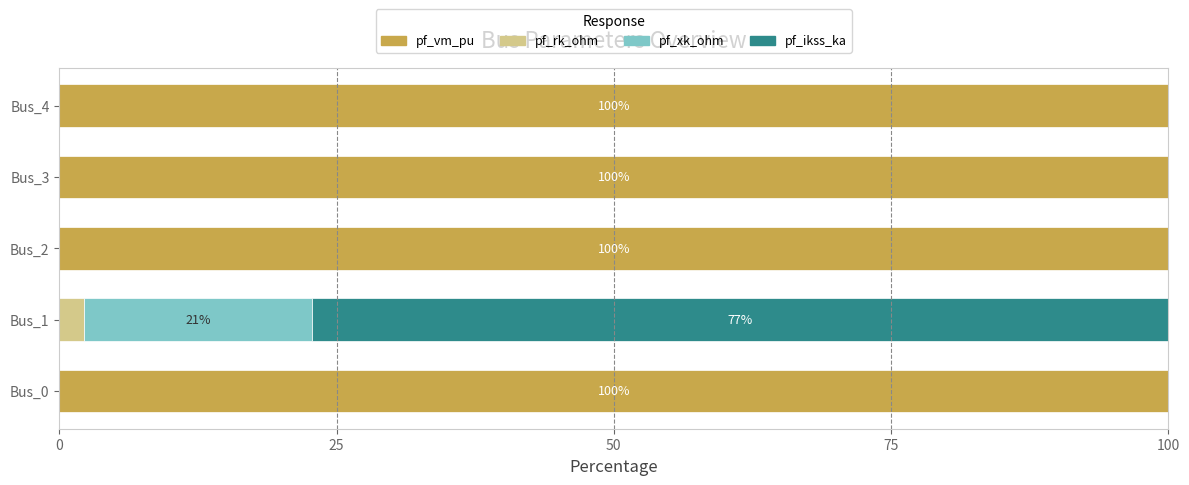

What is the total value across all series at Bus_0?

100.0